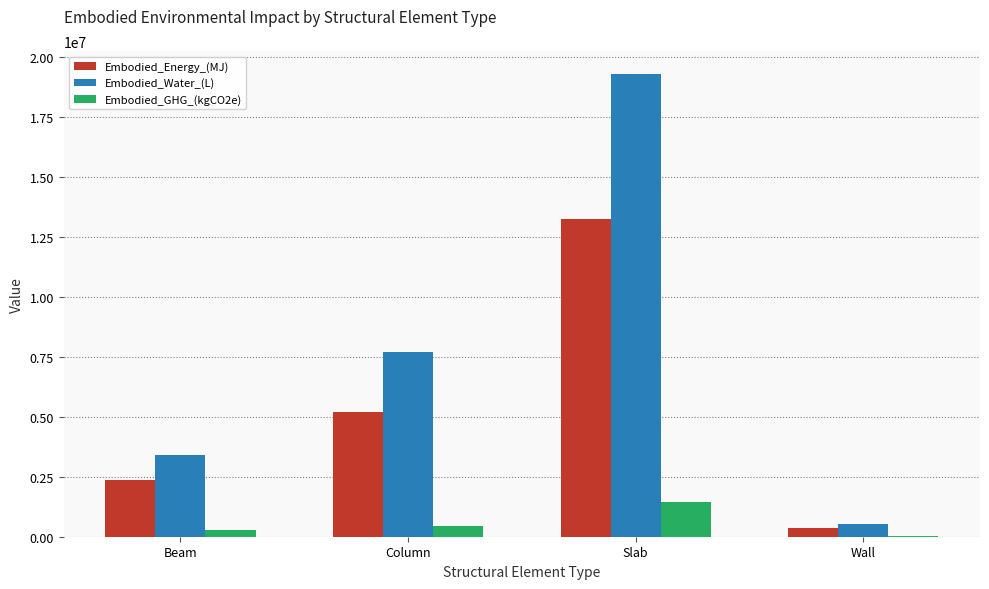

True or false: Embodied_Water_(L) has a value of 7705909.4 at Column.

True